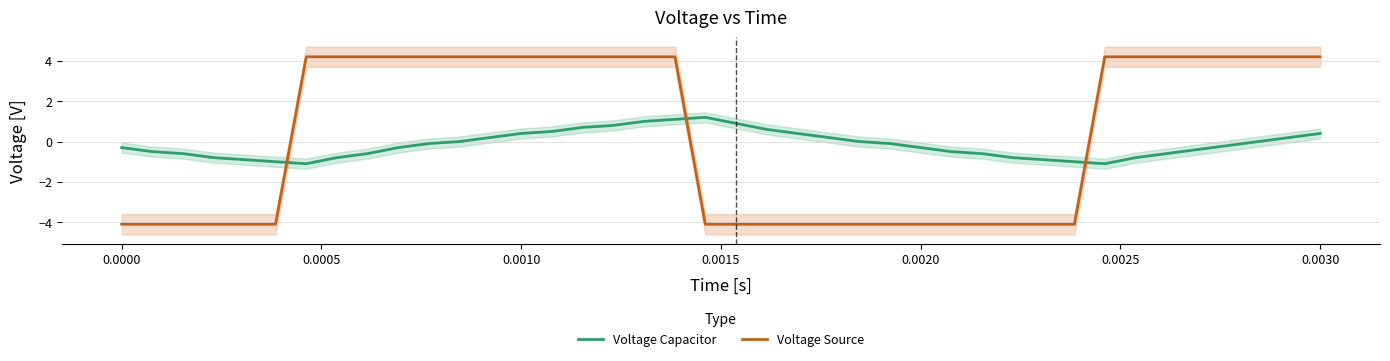

At how many categories does at least one series exceed -1?

38